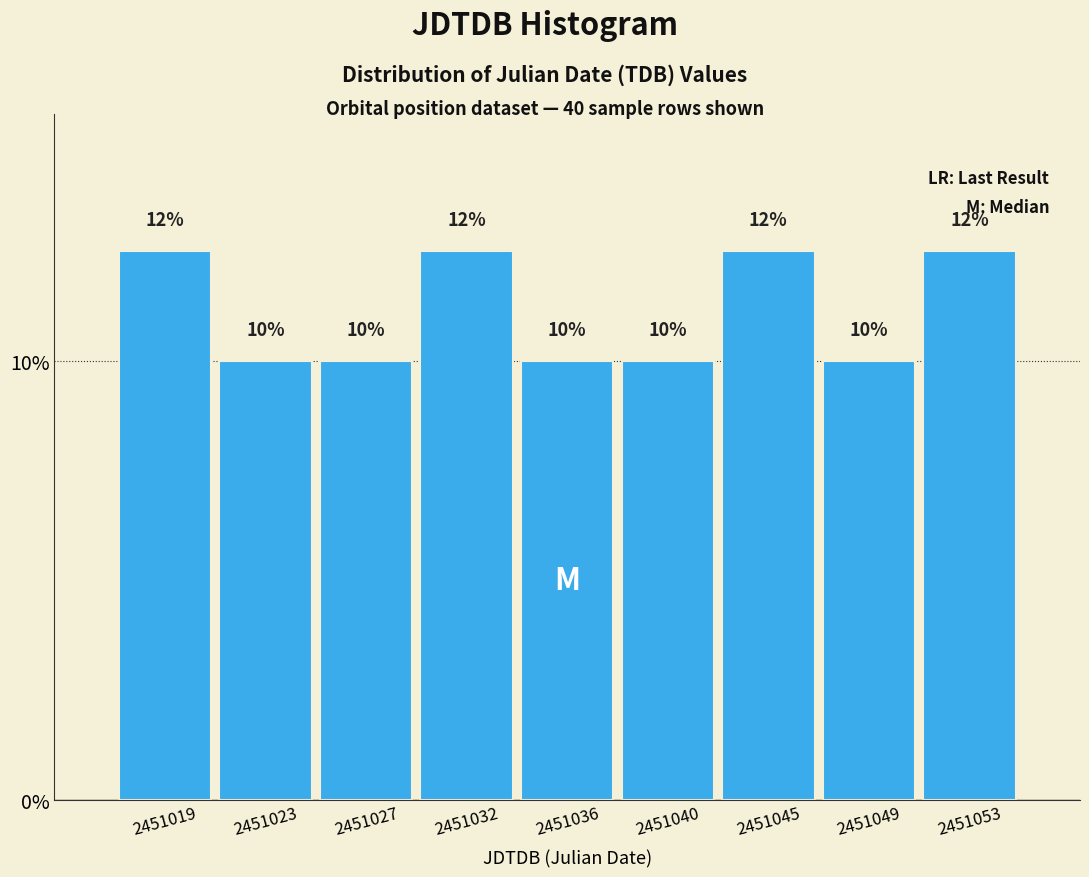

What is the approximate value at 2451019?

12.5